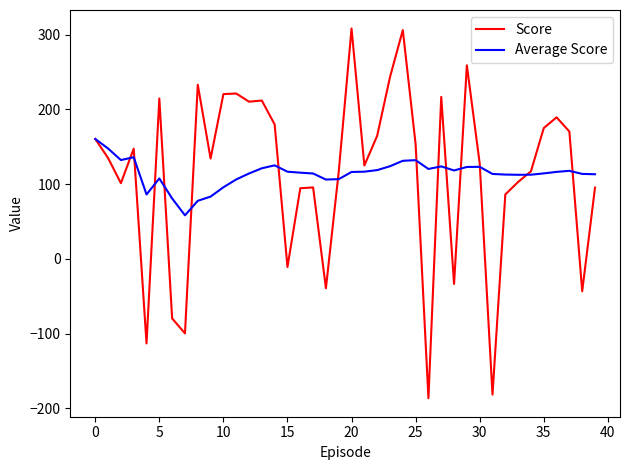

Which series has the widest spread of values?

Score